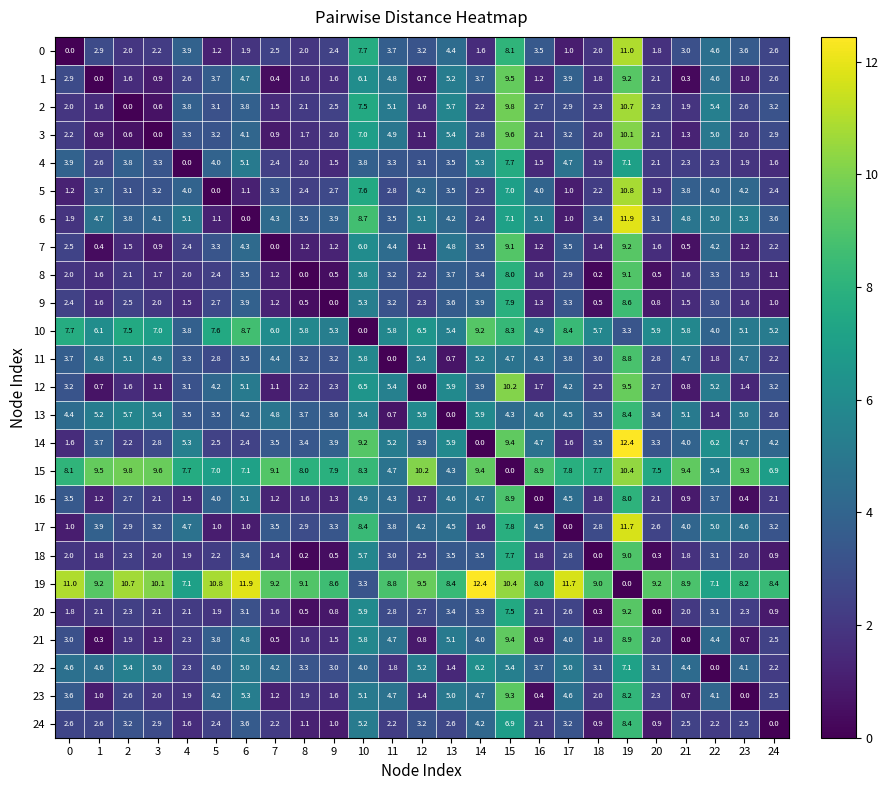

How many positive values does the 24 series have?

24